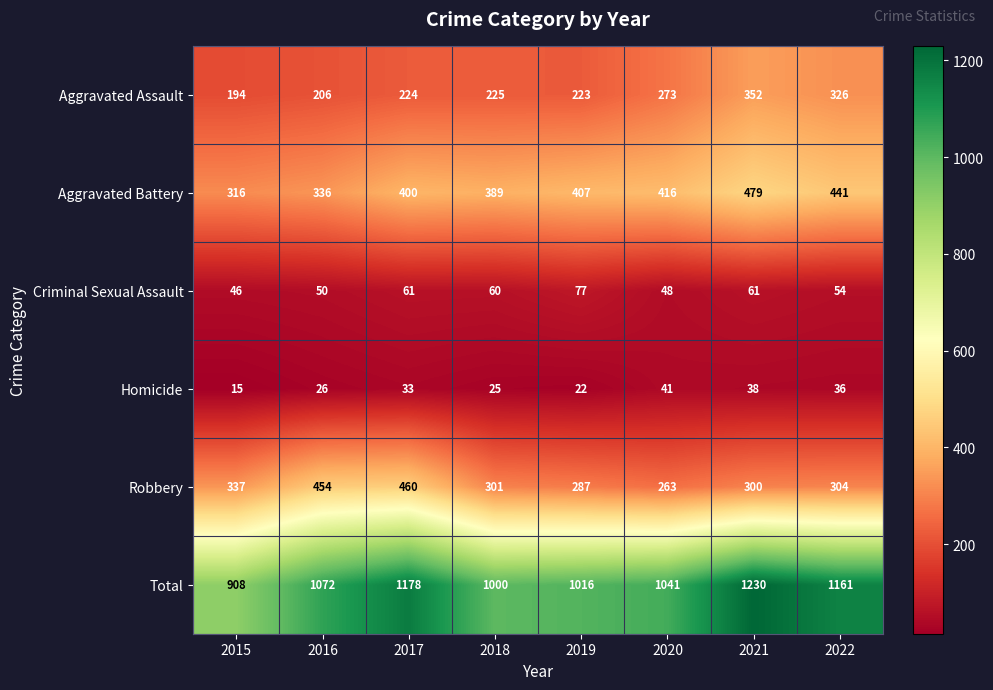

At which category does the chart reach its peak across all series?

2021